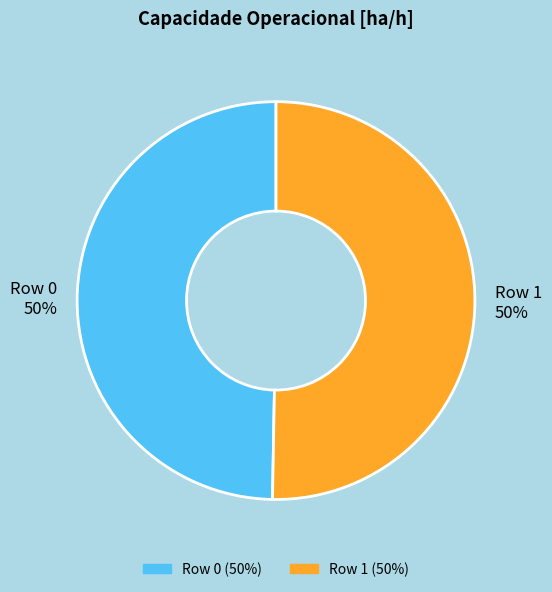

Is the sum of Row 0 and Row 1 greater than half?

Yes